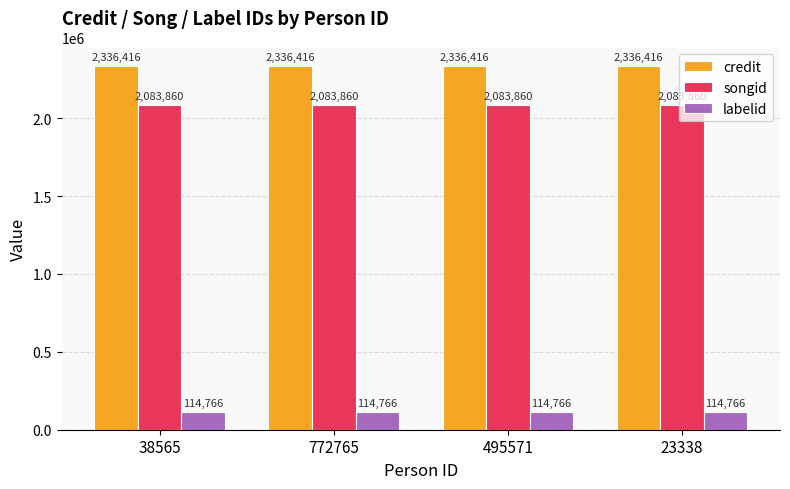

What is the value of the labelid bar at the 1st from the left?

114766